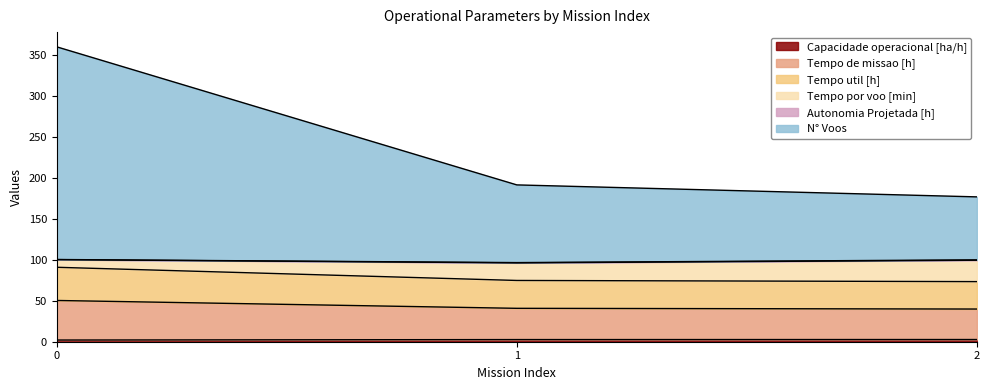

How many data points in Tempo de missao [h] are above 40?

2